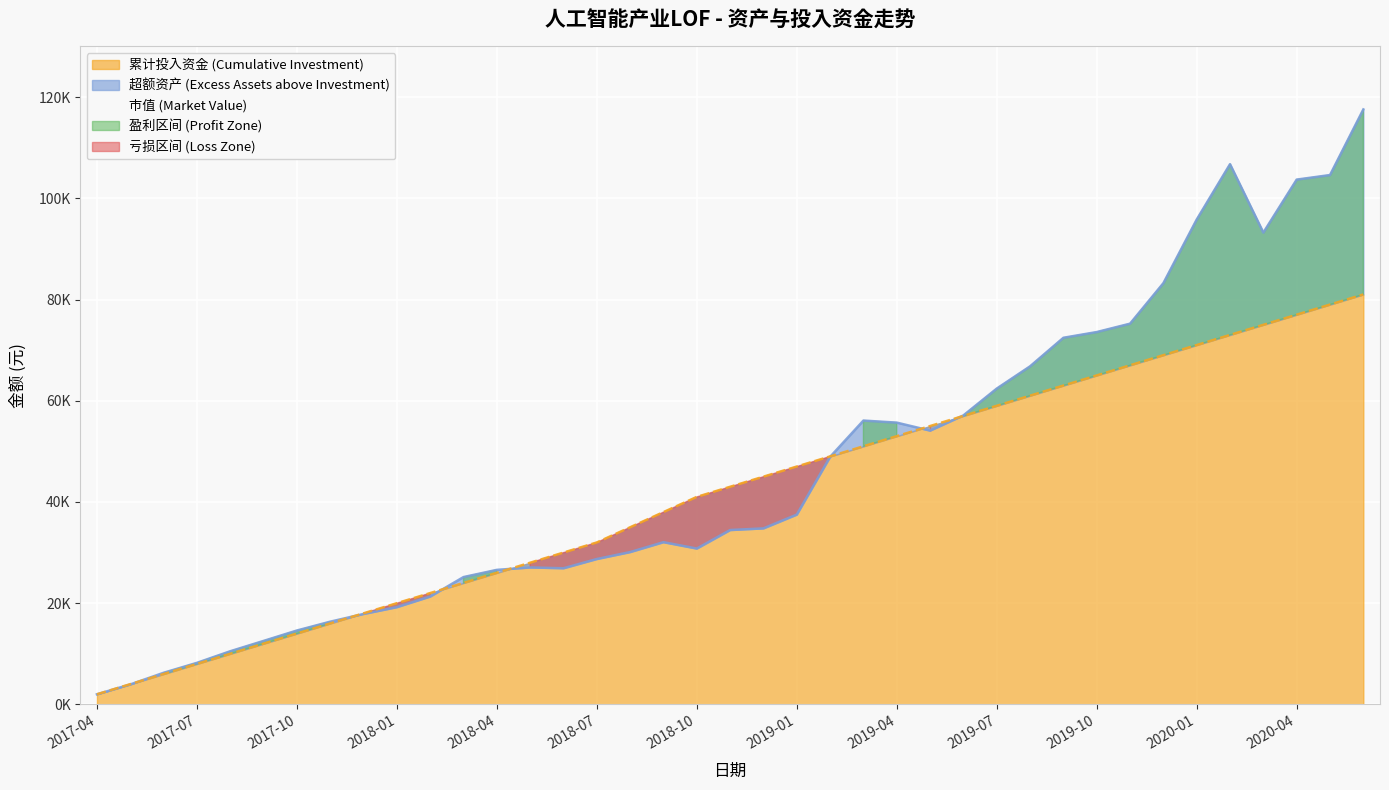

Between 2018-06 and 2018-09, which series saw the biggest shift?

累计投入资金 (Cumulative Investment)